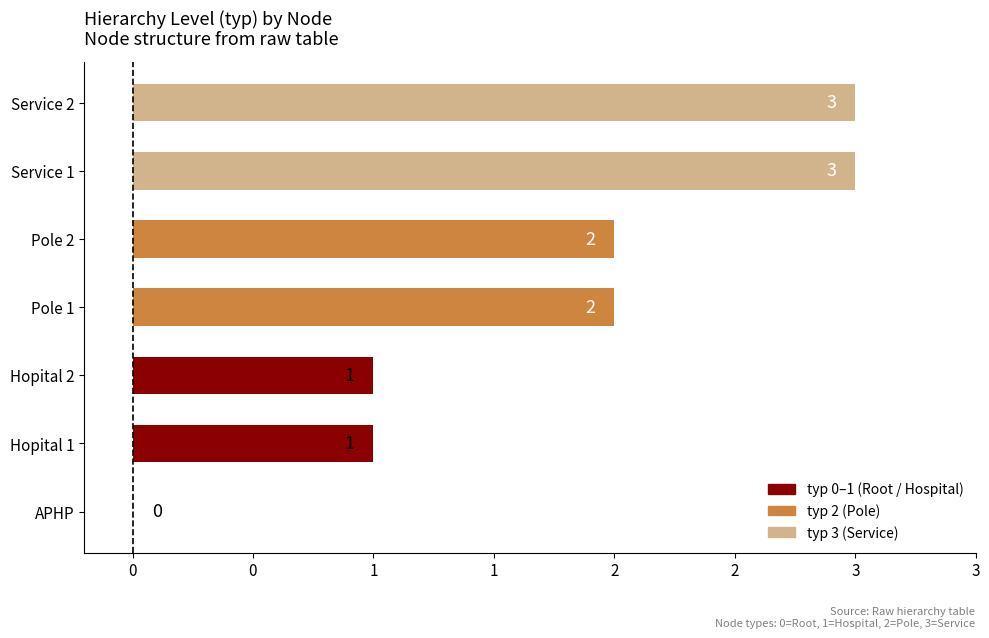

Are the bars horizontal?

Yes